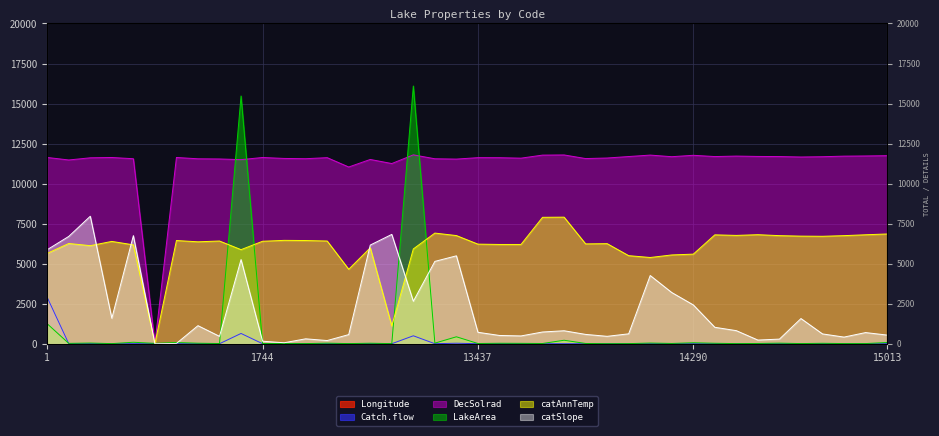

How many data points in LakeArea are less than 23?

20